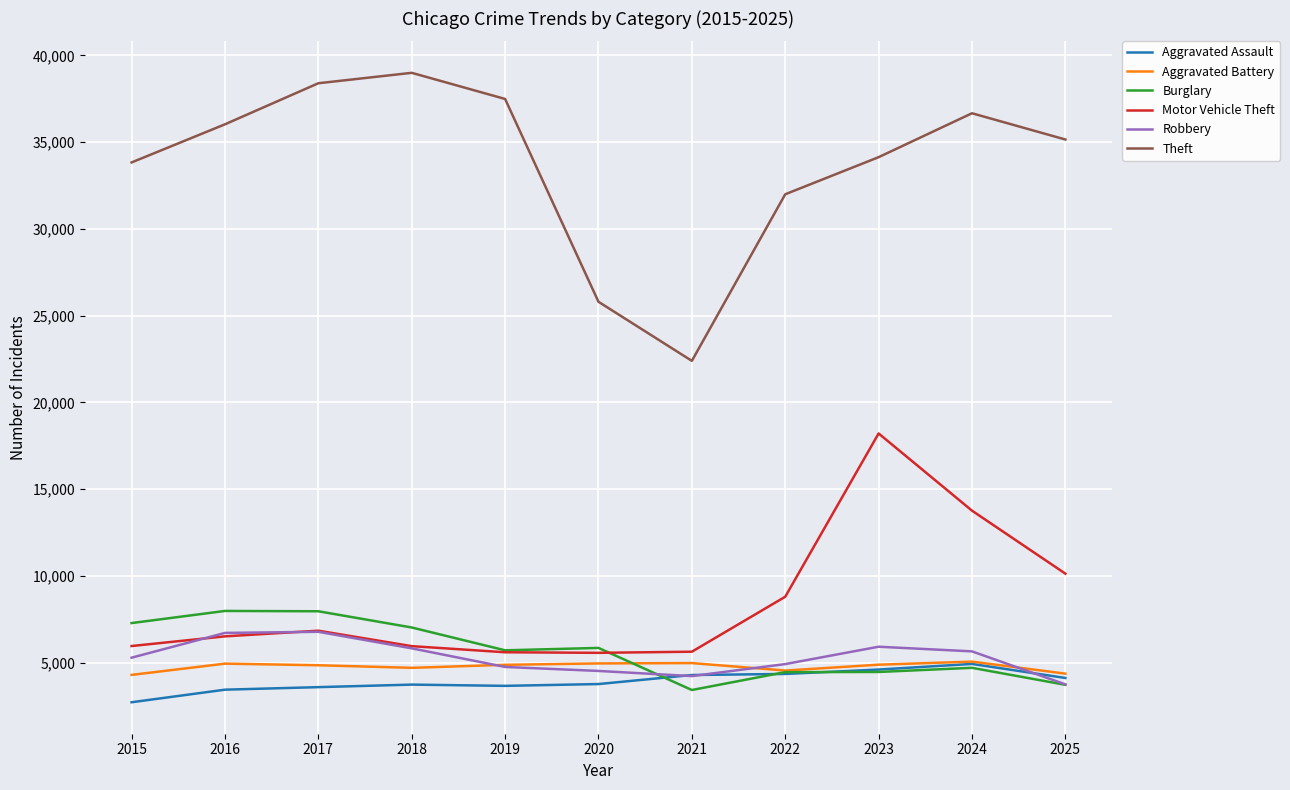

How many values in the Motor Vehicle Theft series are below 6514?

5